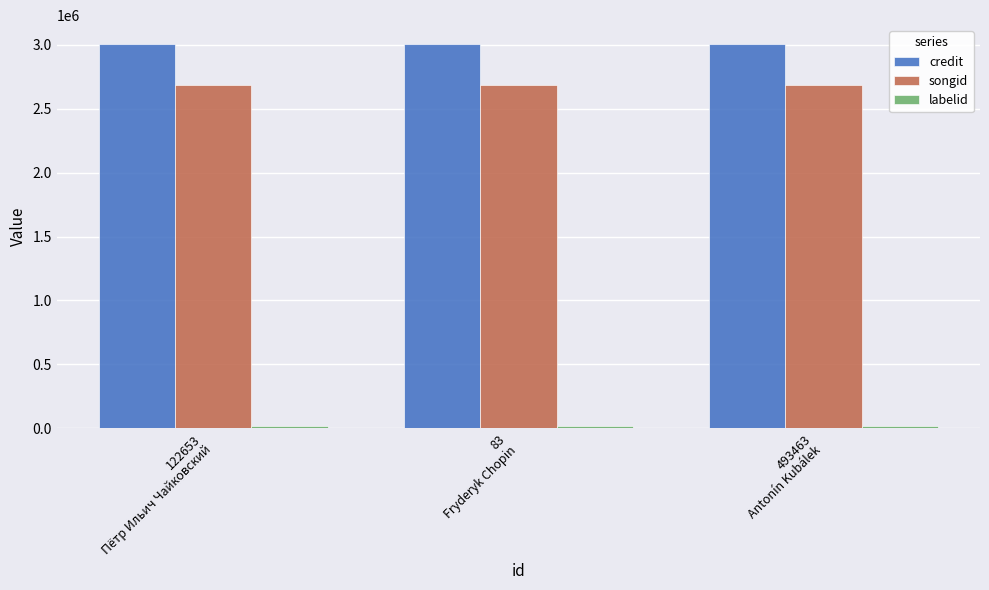

How many distinct data groups are displayed?

3